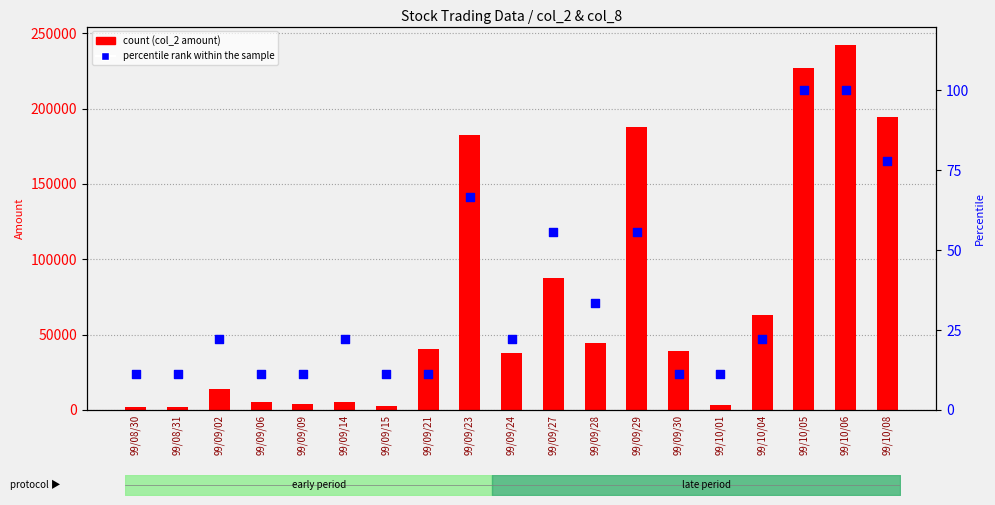

At how many categories does at least one series exceed 207830?

2